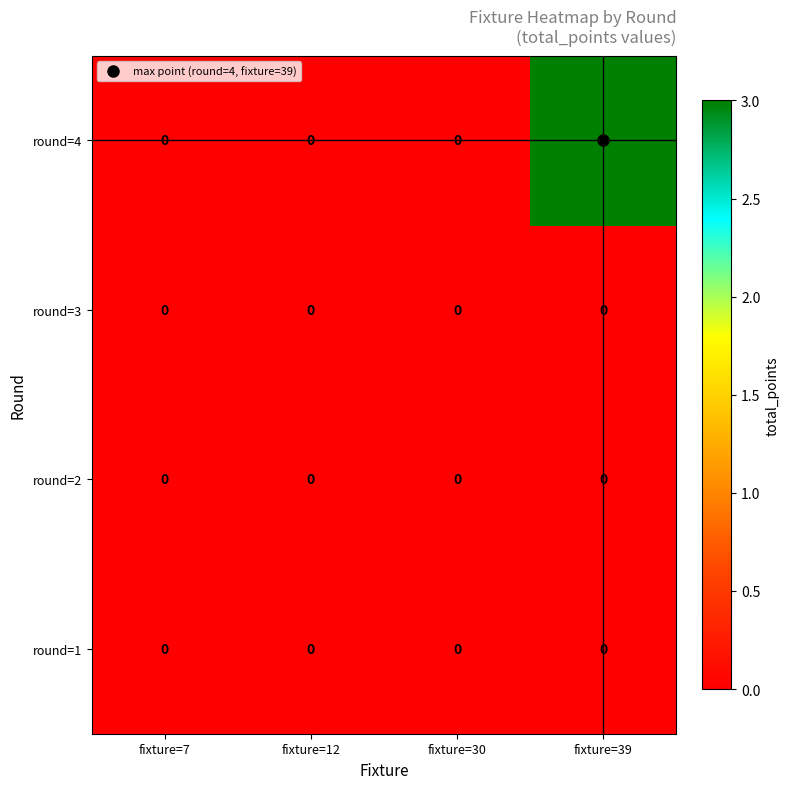

Which series changed the most between fixture=30 and fixture=39?

round=4